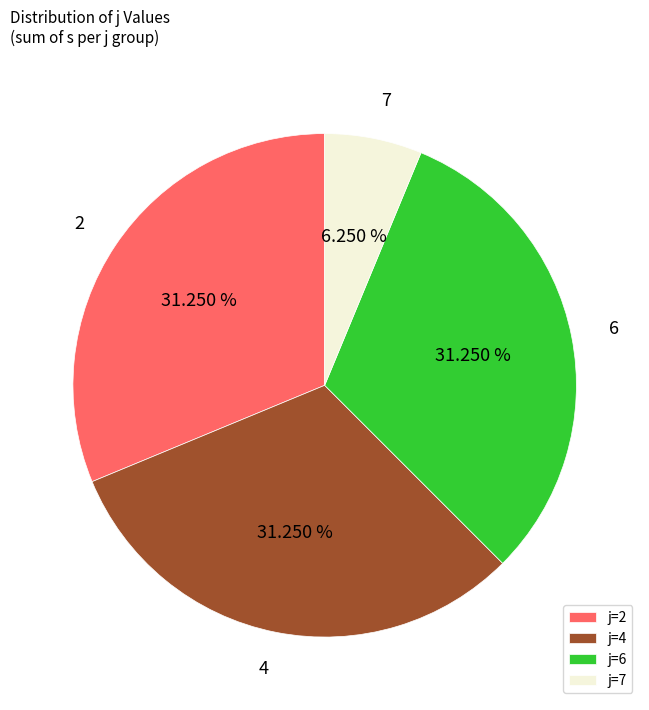

Combined, do j=6 and j=7 account for over 50%?

No